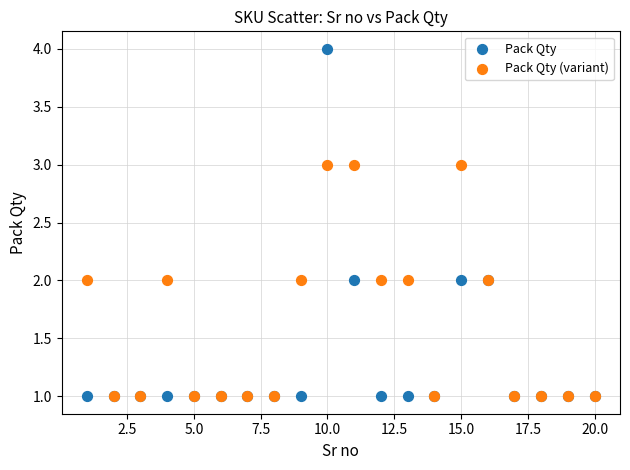

Which series has the largest Y range (max minus min)?

Pack Qty